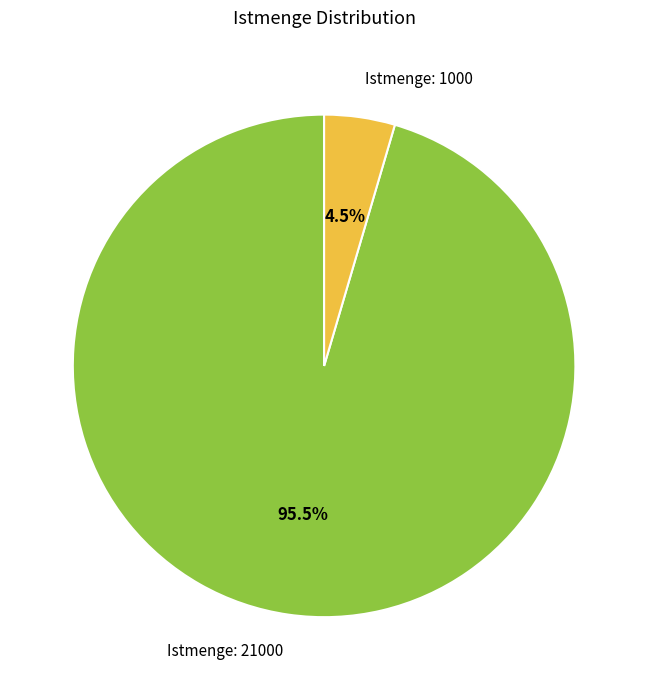

To the nearest percent, what is the average slice percentage?

50%